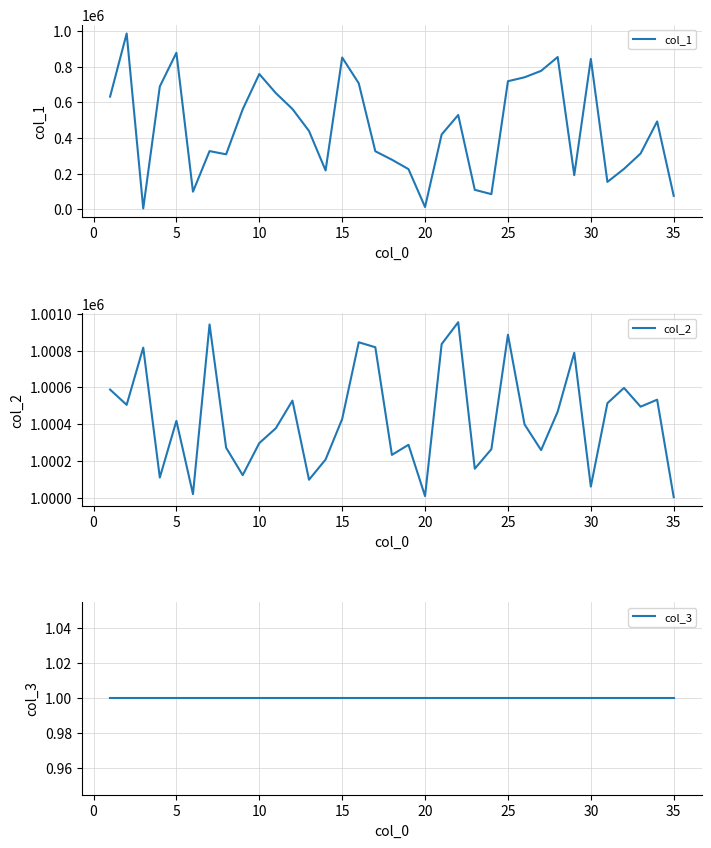

At how many categories does at least one series exceed 449866?

35